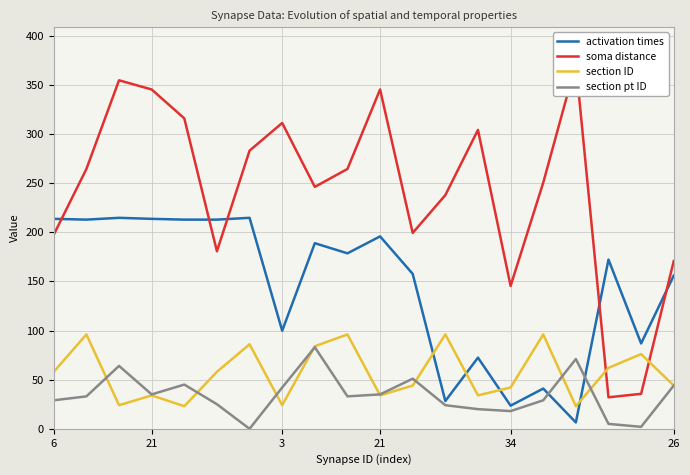

How many lines are shown in the chart?

4